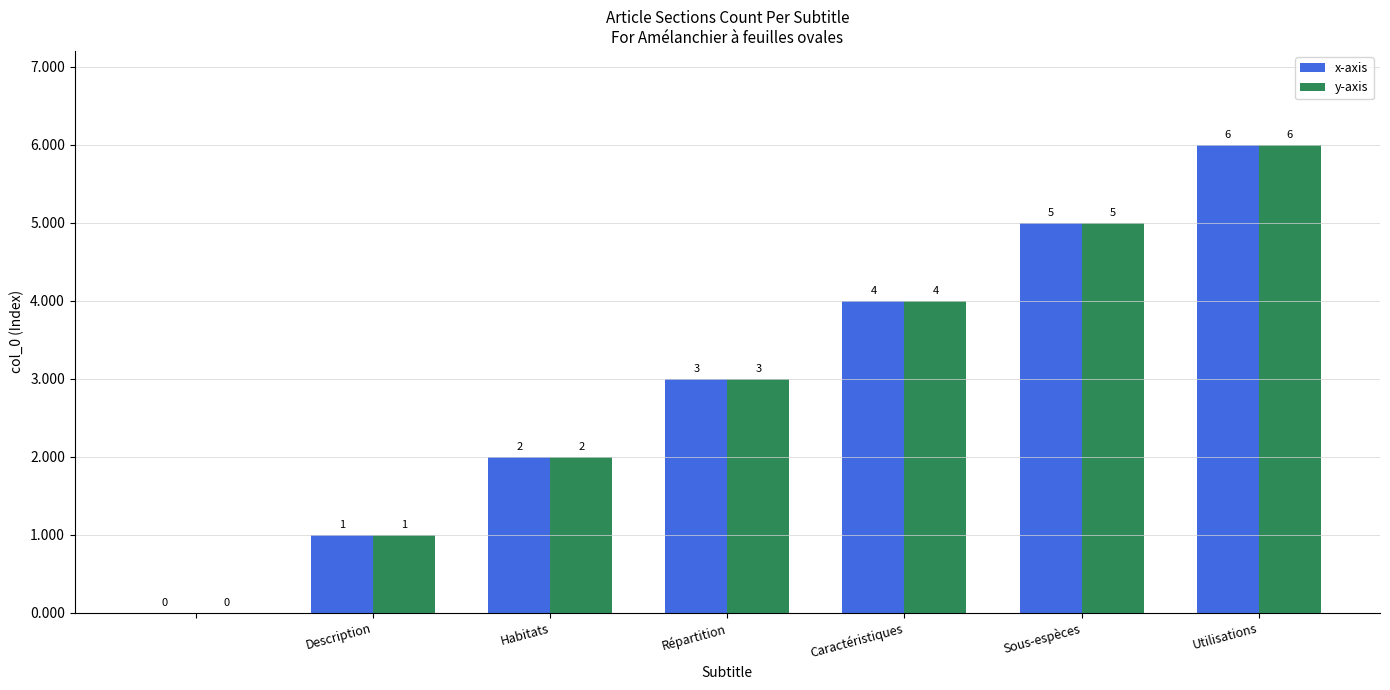

Are the bars grouped side by side (vs. stacked)?

Yes